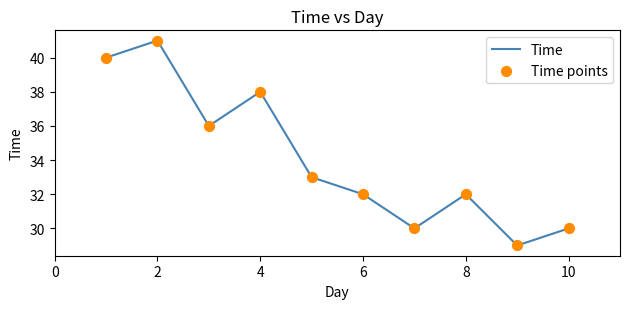

What is the smallest value displayed?

29